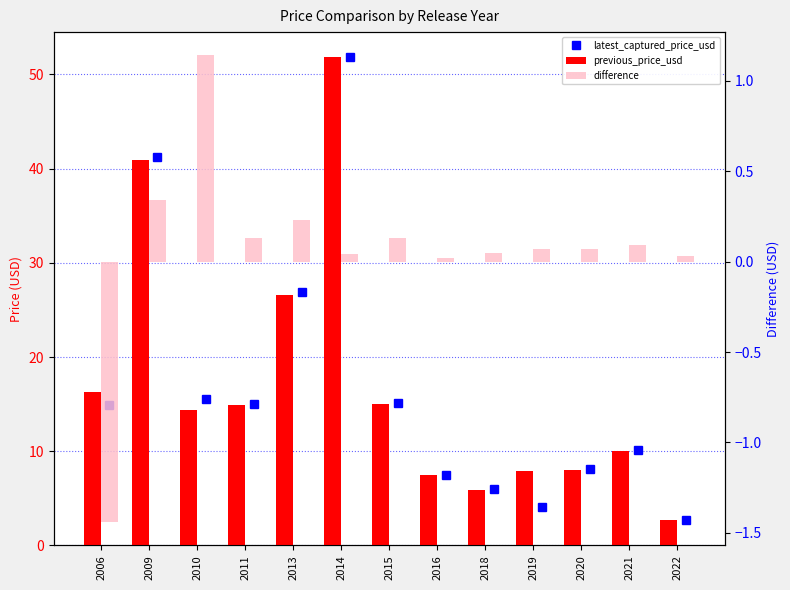

What is the value of the previous_price_usd bar at the 12th from the left?

10.0